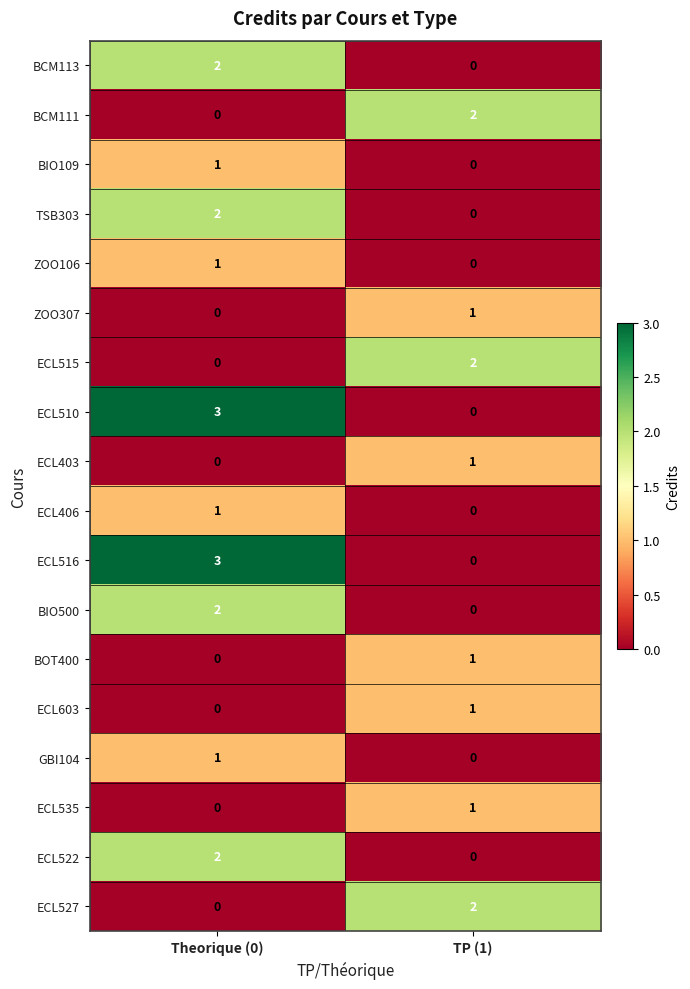

At which category is the sum across all series the highest?

Theorique (0)